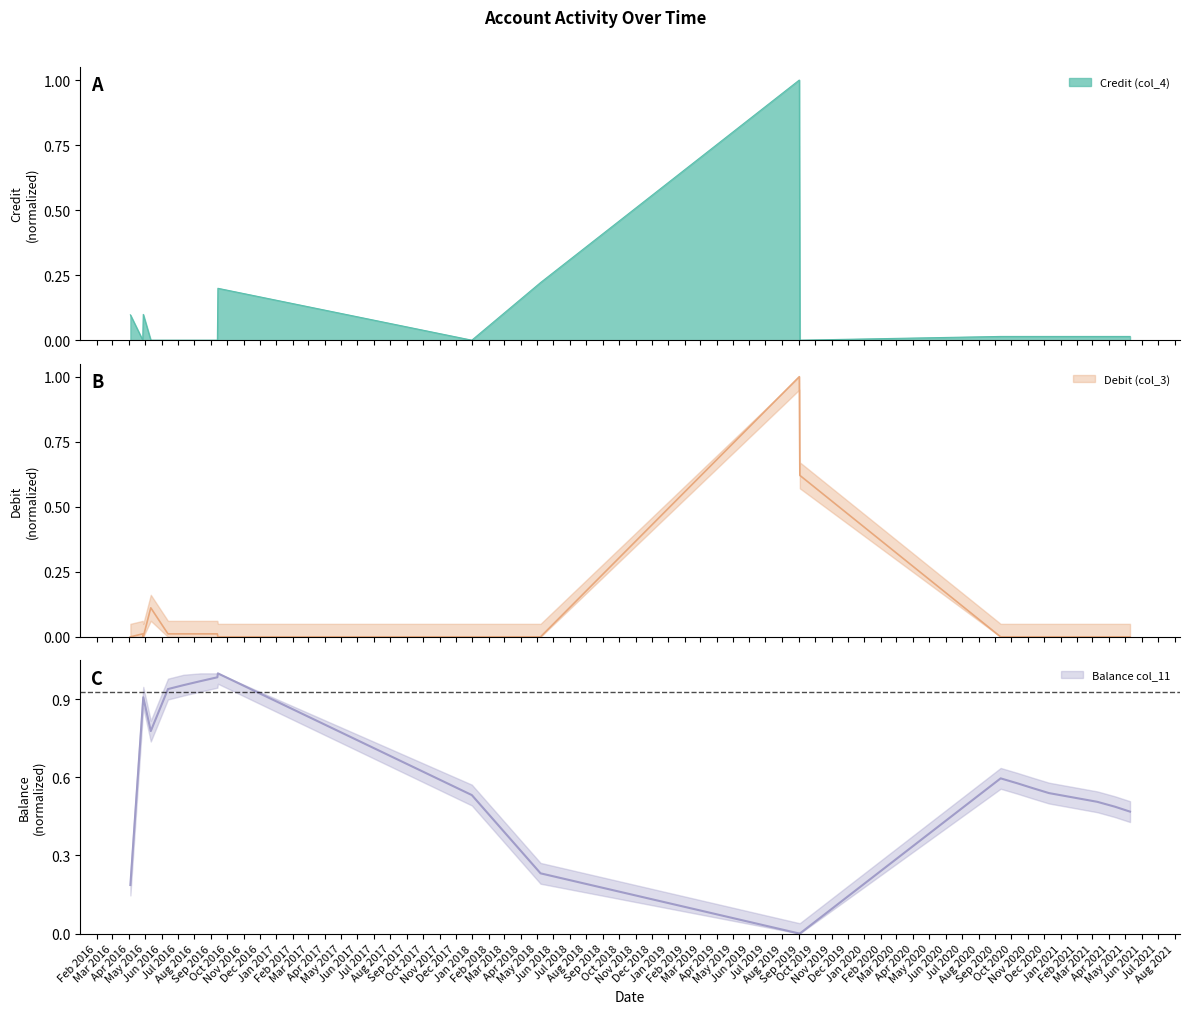

The value of Debit (col_3) at 2019-09-03 is 0.6. True or false?

True